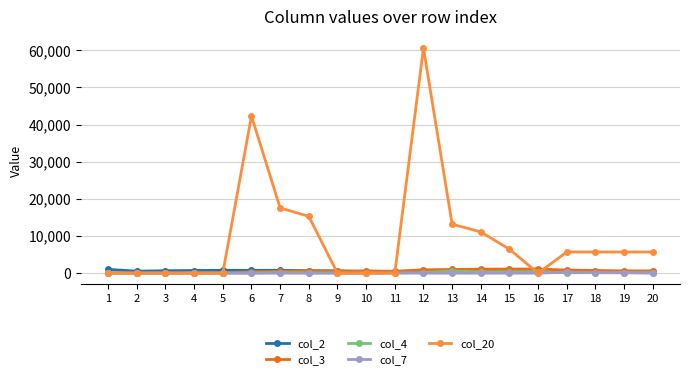

What is the value of the col_20 point at the 7th from the left?

17550